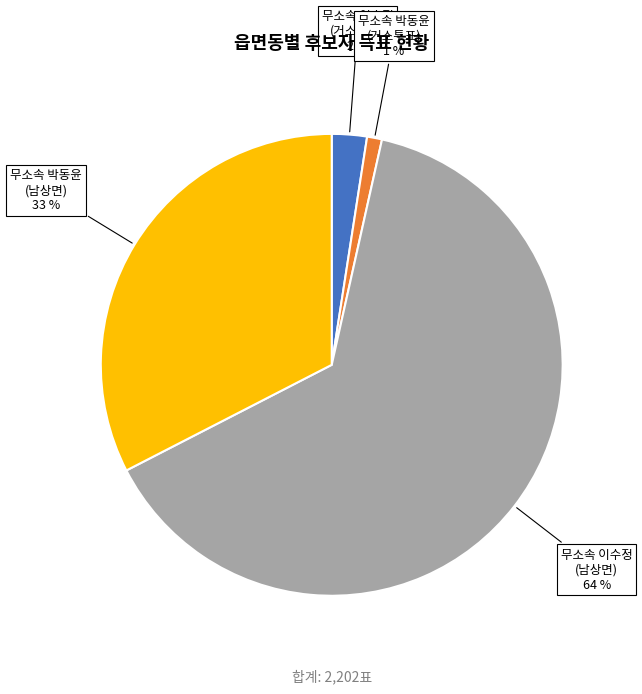

To the nearest percent, what is the difference between the largest and smallest slice percentages?

63%